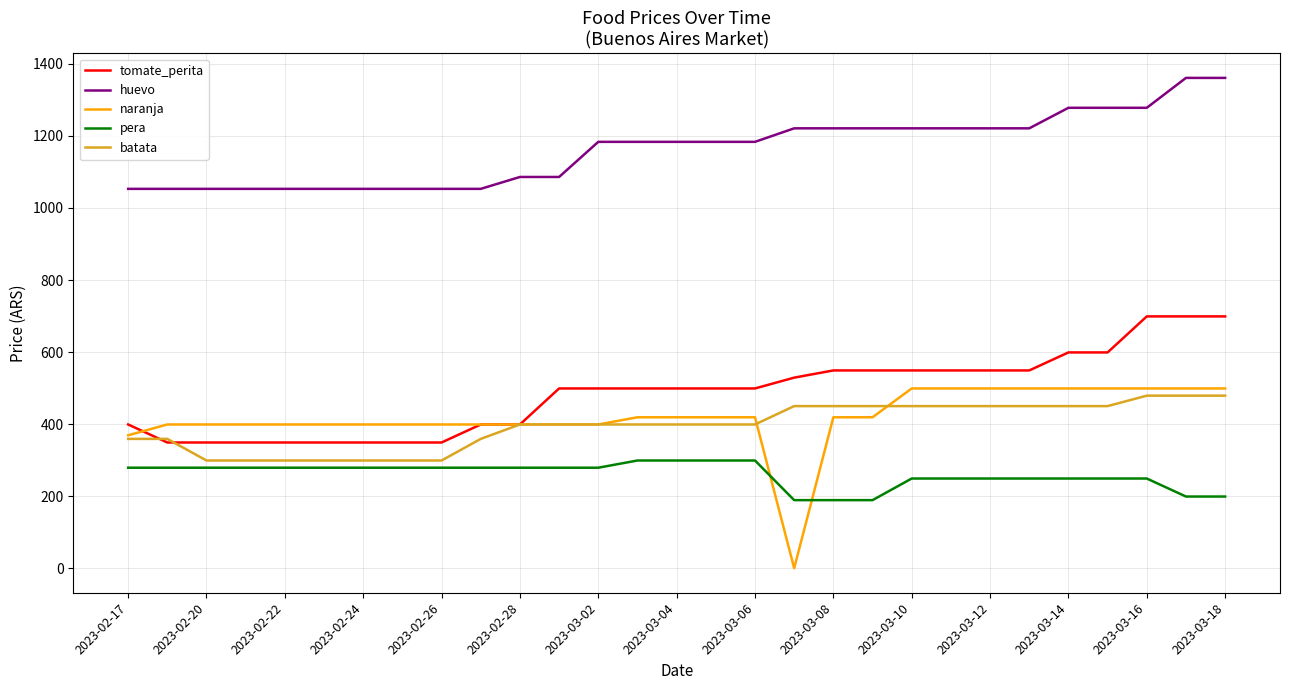

Which series has the largest total across all categories?

huevo